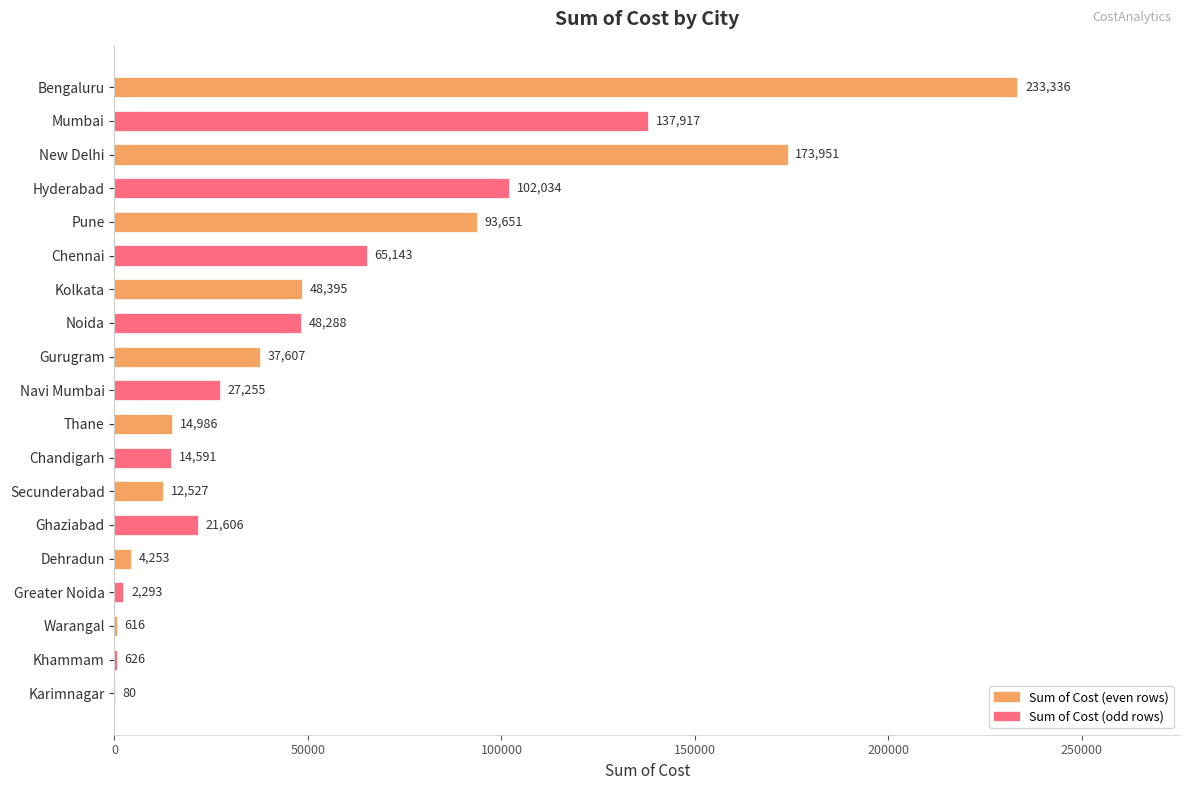

Is it true that the value at Bengaluru is 366370.7?

False